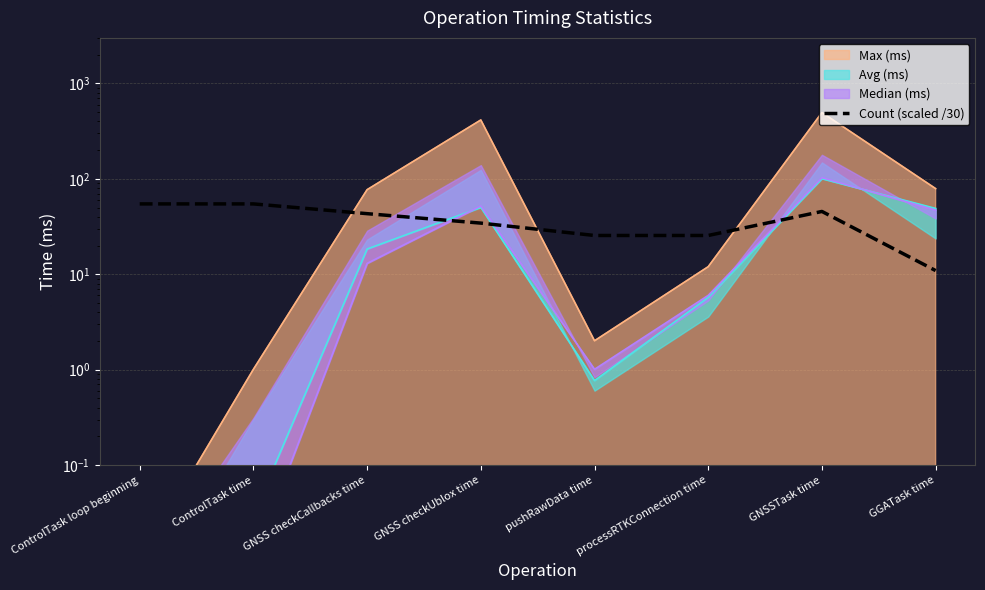

What is the approximate value at GGATask time?

10.9